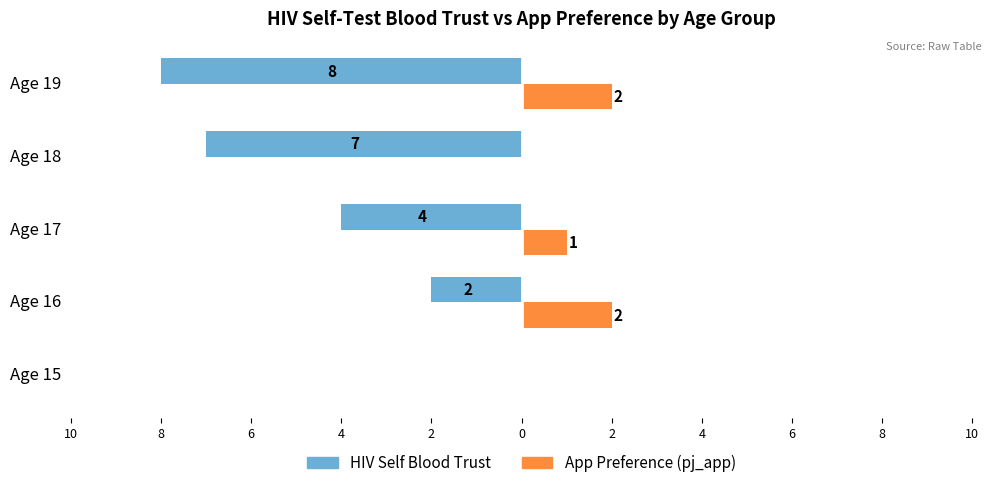

What are all the series names shown in the legend?

HIV Self Blood Trust, App Preference (pj_app)